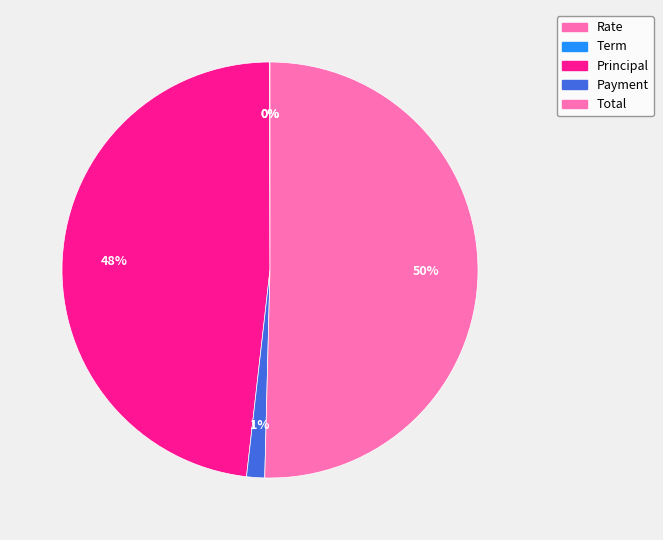

Does Rate represent more than half of the total?

No